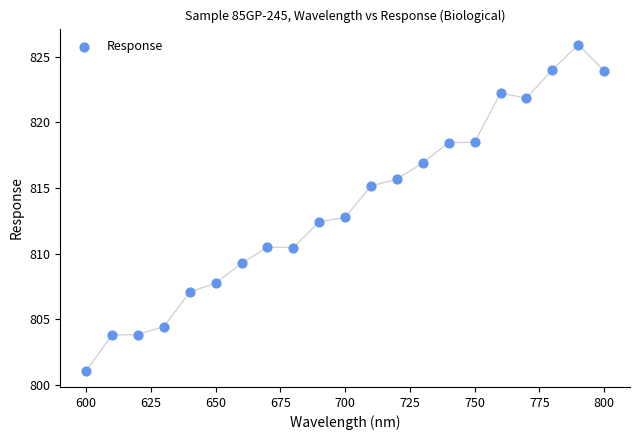

What is the range of X values (max minus min)?

200.0